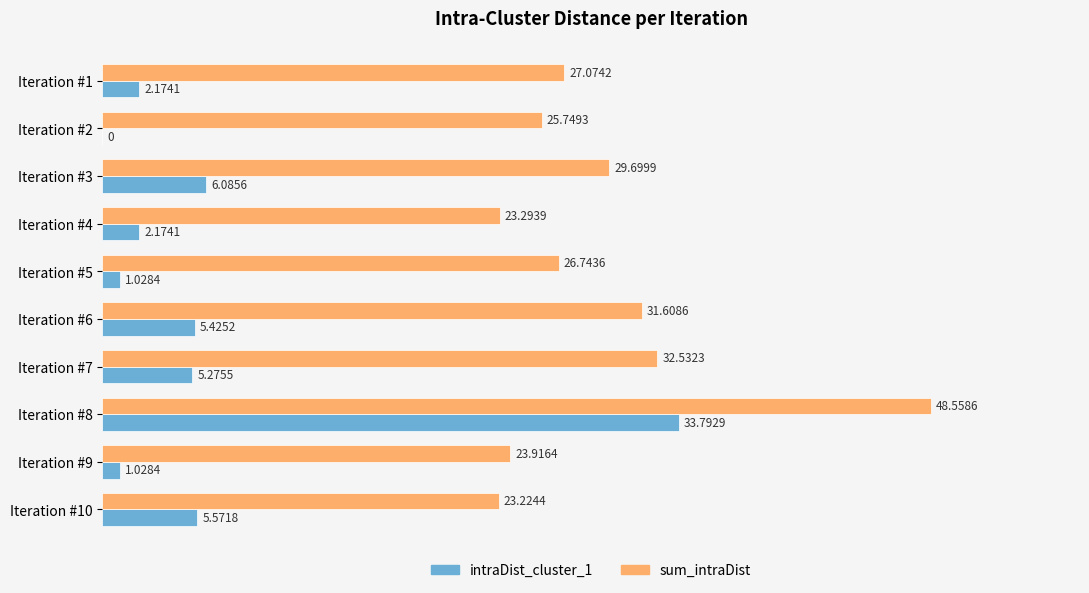

At which category is the sum across all series the highest?

Iteration #8